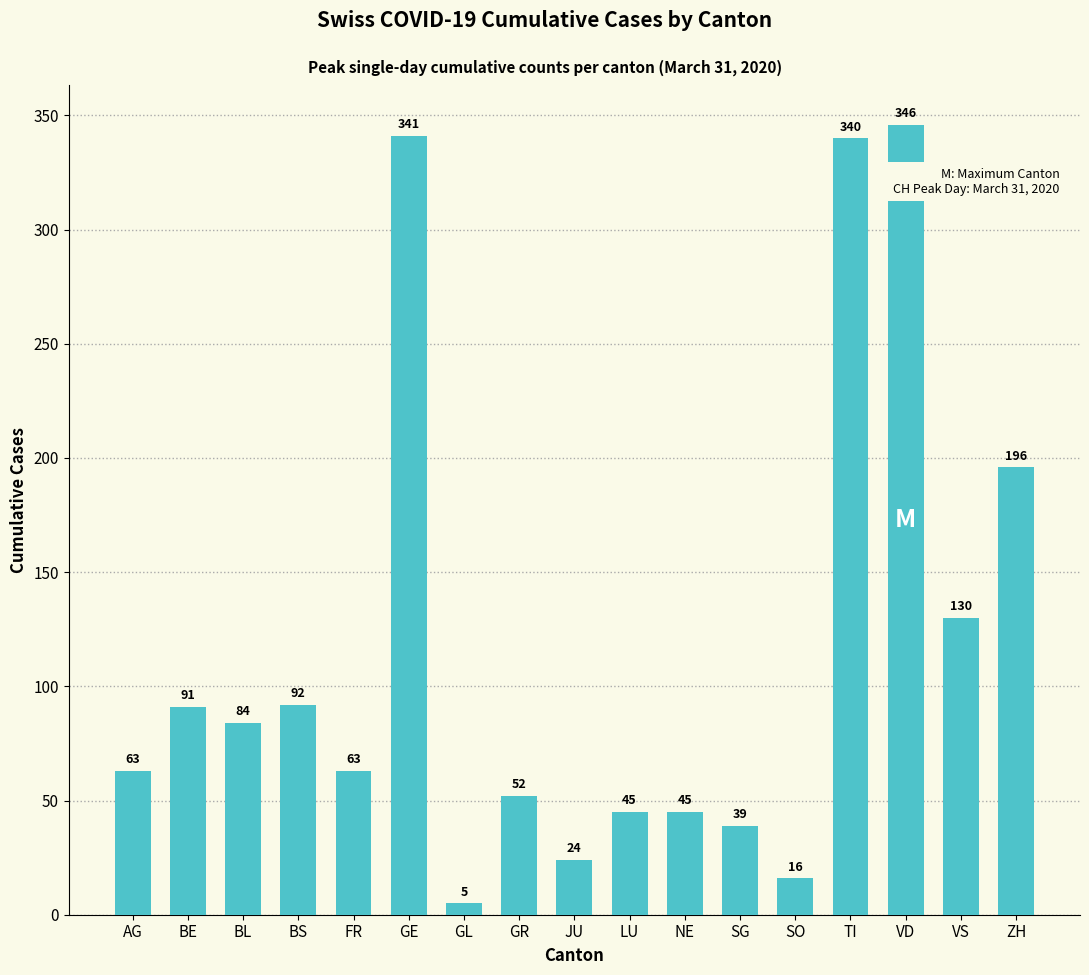

What is the label of the 11th bar from the left?

NE